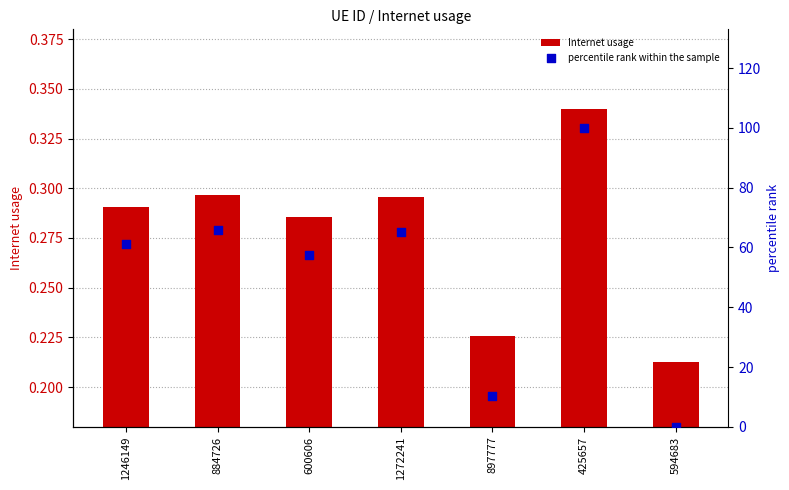

Which series reaches the minimum Y coordinate?

percentile rank within the sample